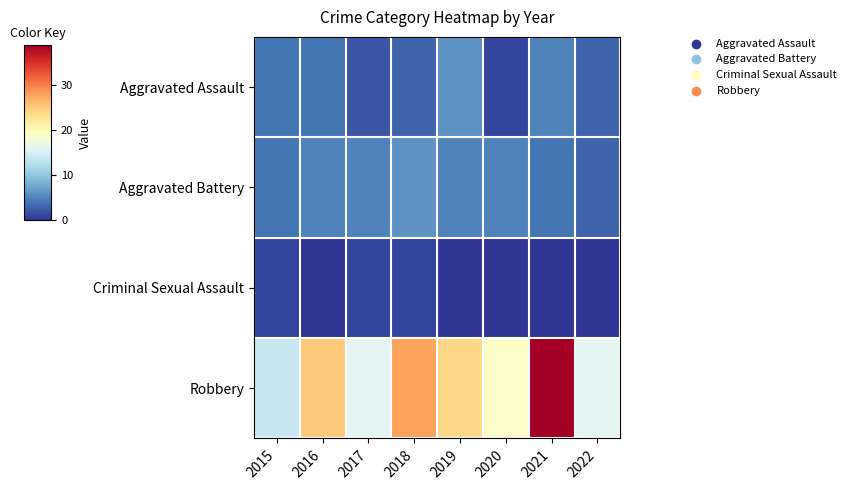

Which has a higher value, 2019 or 2020?

2019